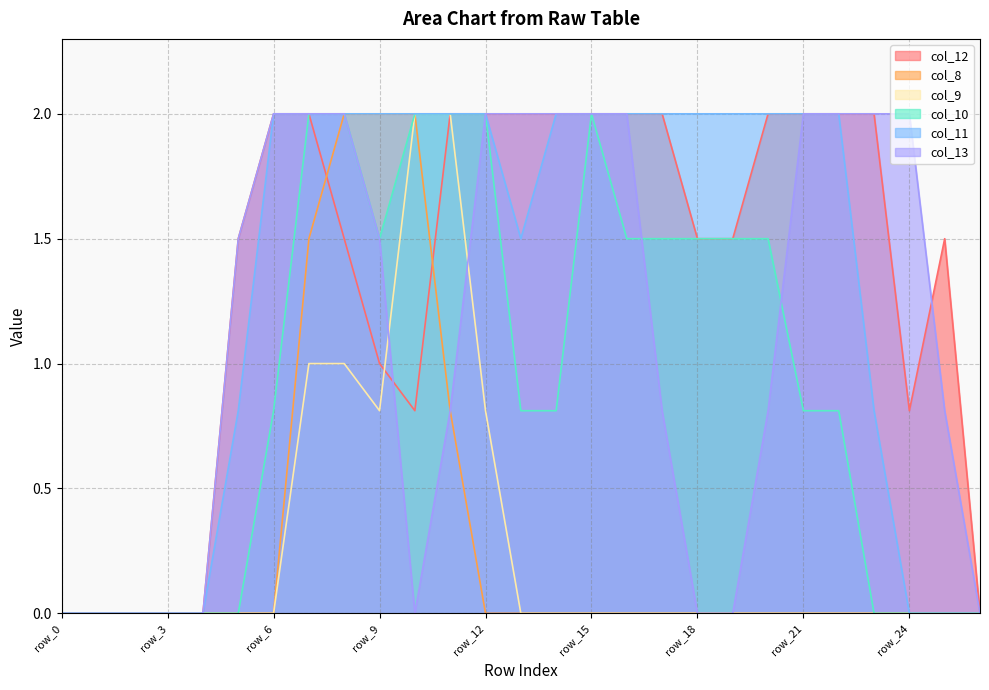

At which label does col_10 reach its minimum?

row_0